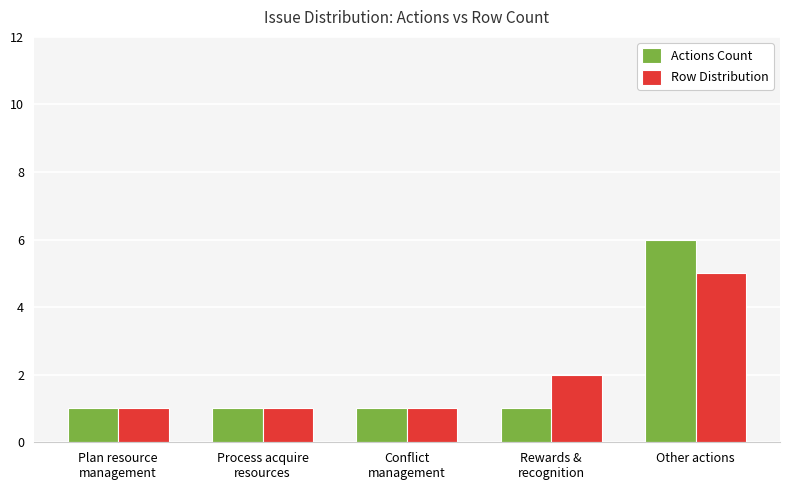

What is the total value across all series at Conflict
management?

2